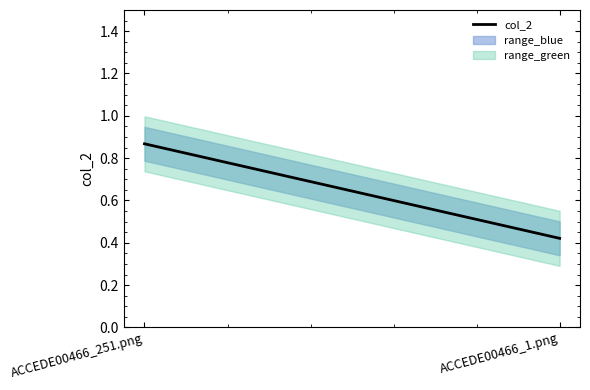

Reading left to right, extract all data points from this chart.

0.9	0.4